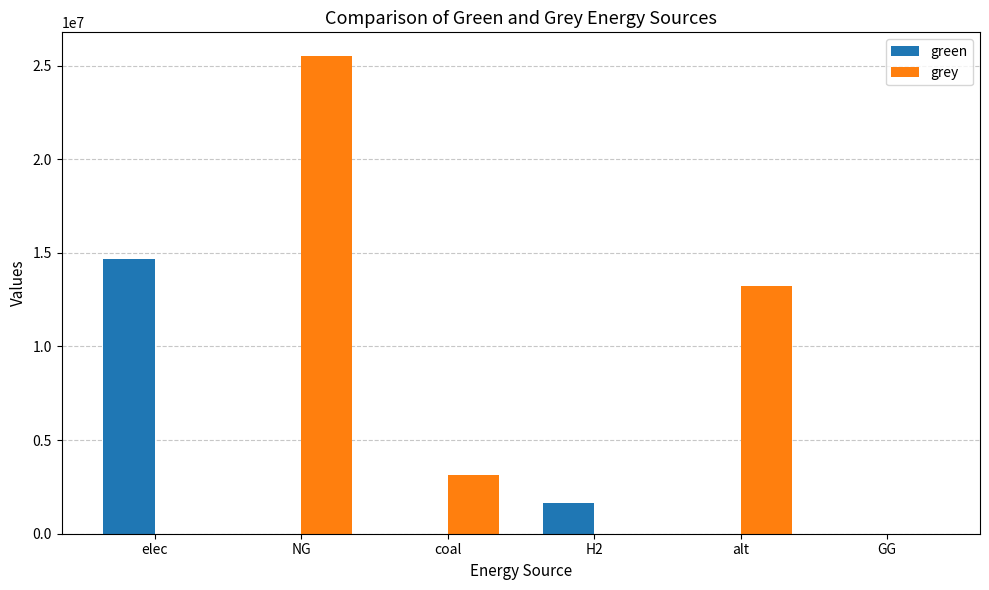

Are the bars horizontal?

No